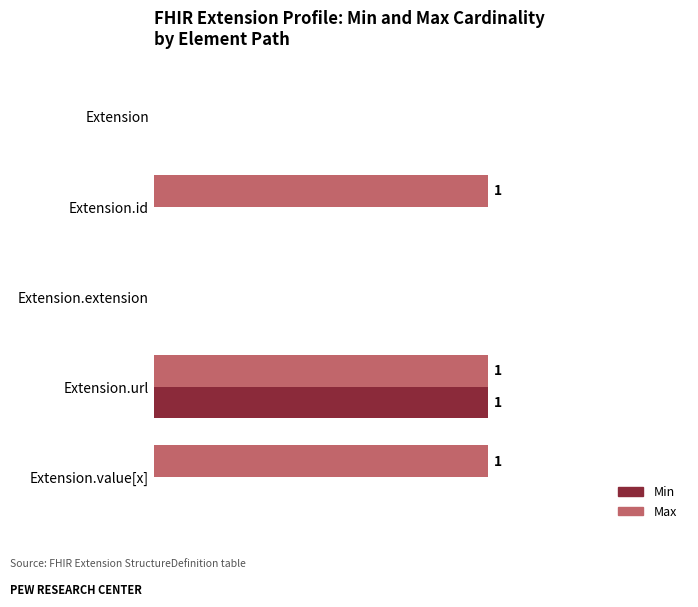

Which series has the largest total across all categories?

Max